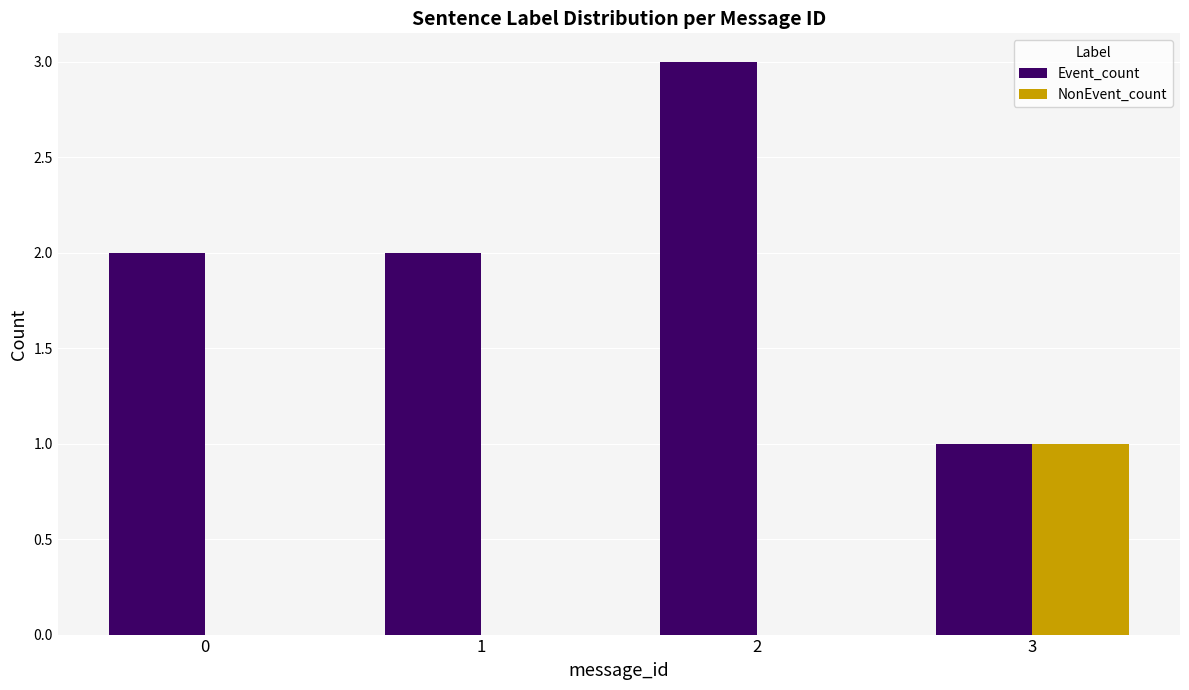

What is the total value across all series at 2?

3